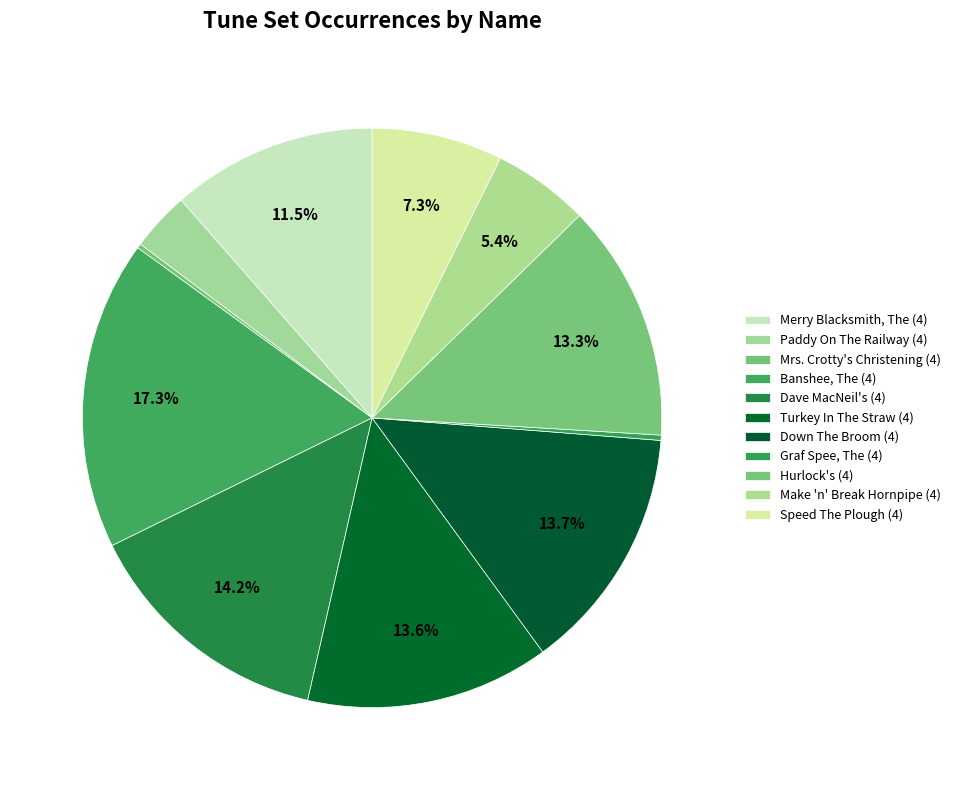

Which category has the smallest portion of the pie?

Mrs. Crotty's Christening (4)